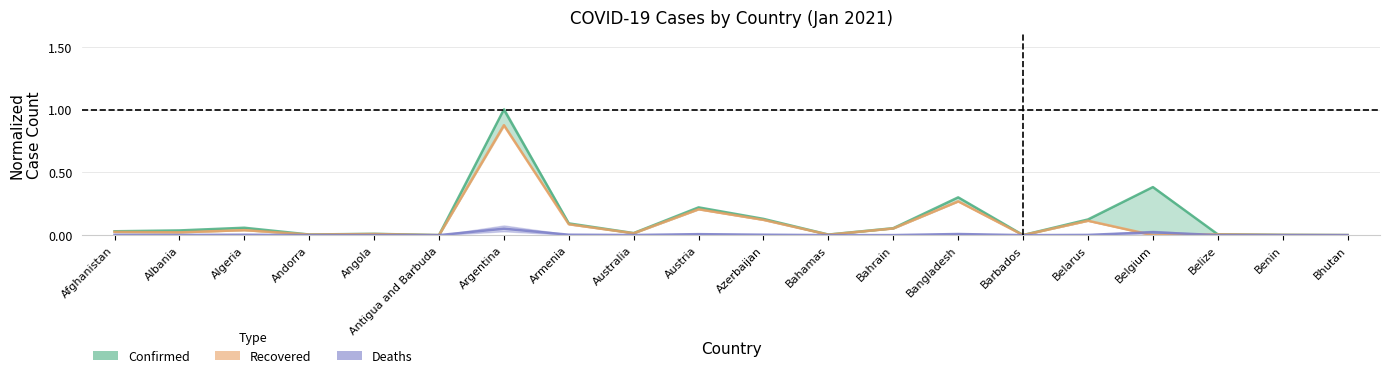

List the labels in order of Deaths value, largest first.

Argentina, Belgium, Bangladesh, Austria, Azerbaijan, Armenia, Algeria, Afghanistan, Belarus, Albania, Australia, Angola, Bahrain, Belize, Bahamas, Andorra, Benin, Barbados, Antigua and Barbuda, Bhutan